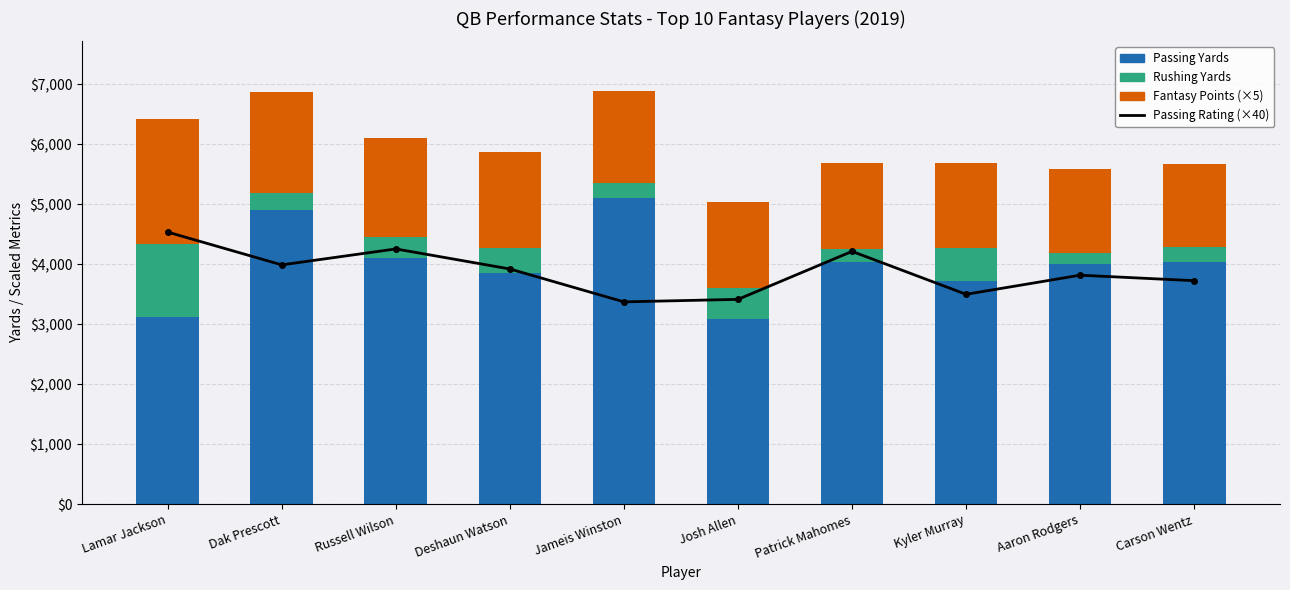

What is the value of the Passing Yards bar at the 9th from the left?

4002.0